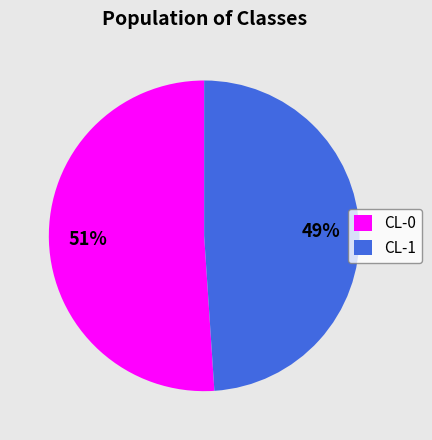

Which slice is the largest?

CL-0